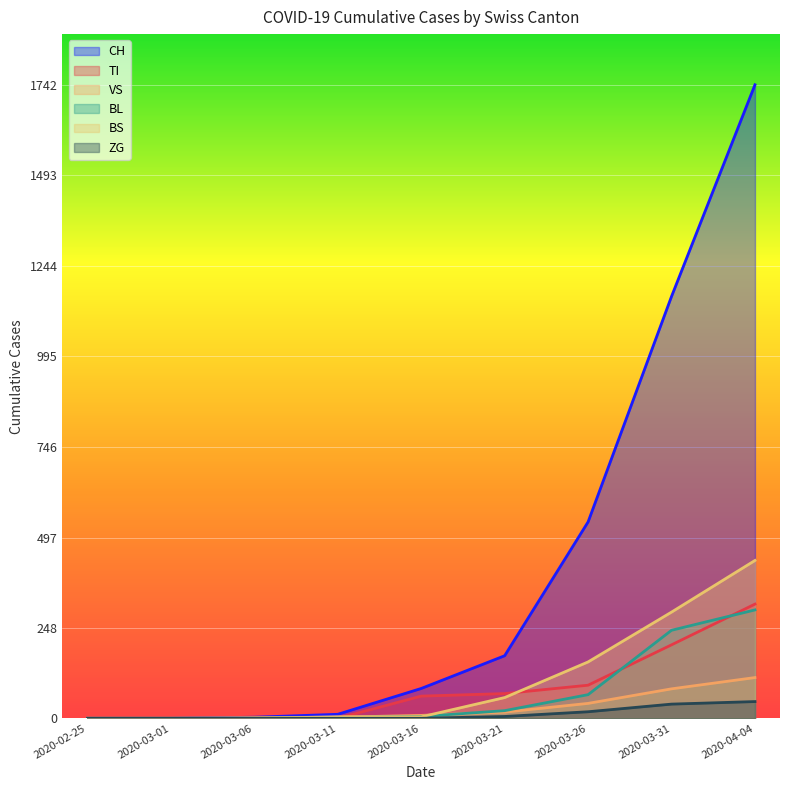

What is the sum of all BS values?

946